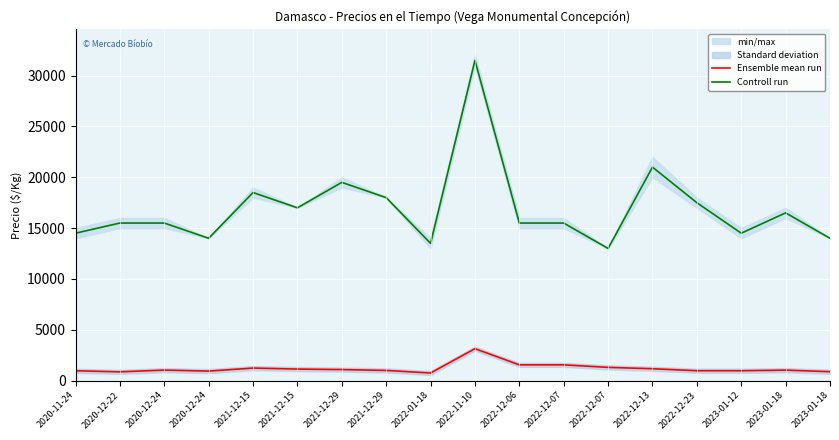

At which label does Ensemble mean run reach its minimum?

2022-01-18